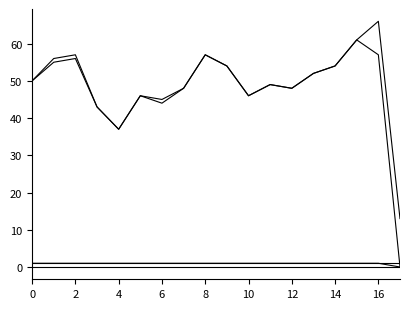

Does the chart display data point markers on the line(s)?

No